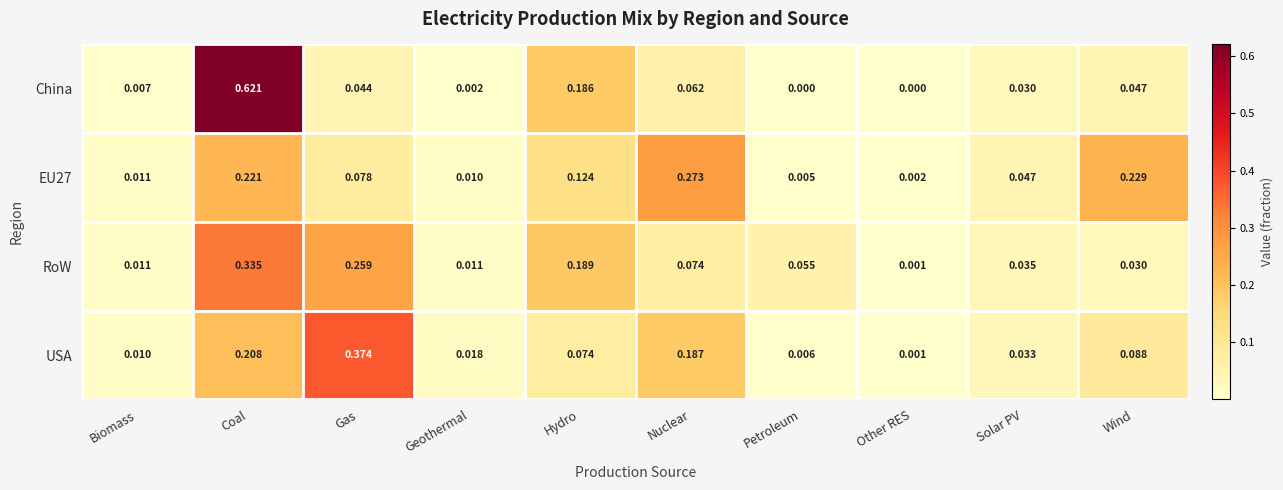

Which series has the largest range (max minus min)?

China